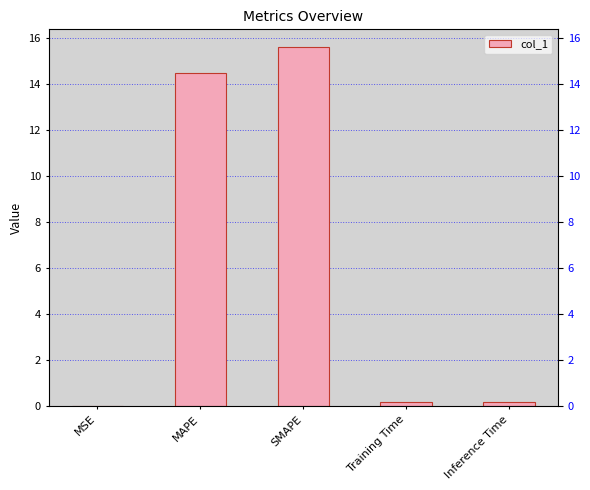

What is the label of the 4th bar from the right?

MAPE